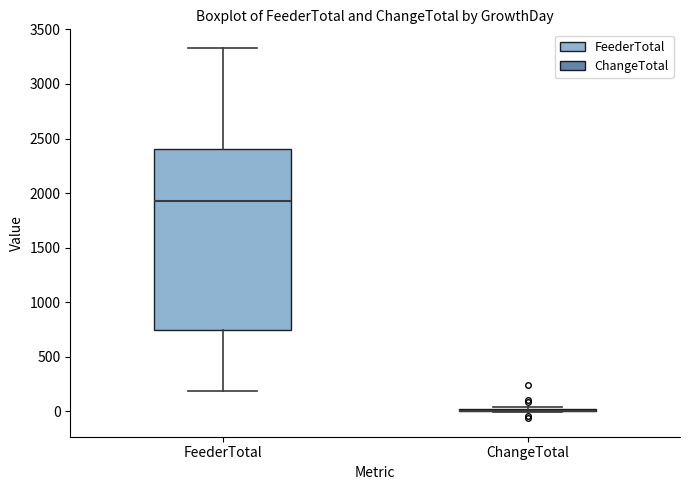

Where does the upper whisker of the box for FeederTotal end on the y-axis? The values are not printed on the chart, so give them approximately, as read against the axis.

3350